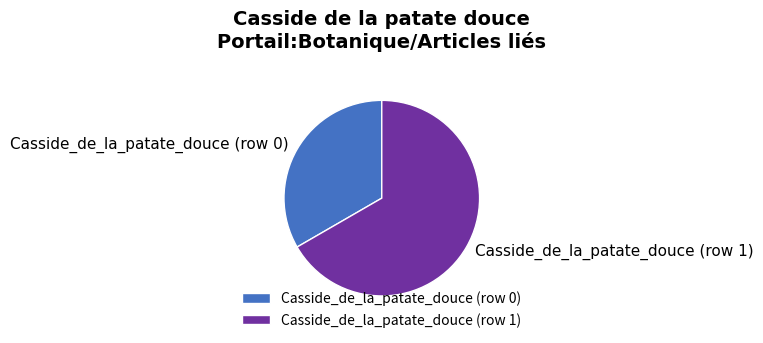

Which category has the smallest portion of the pie?

Casside_de_la_patate_douce (row 0)